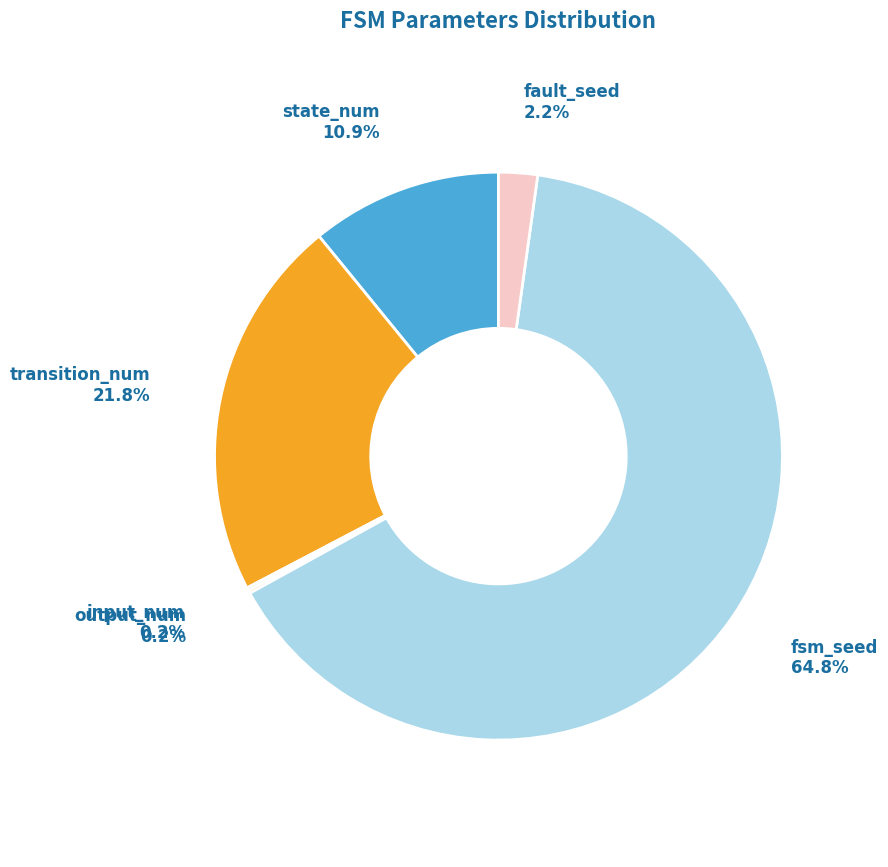

To the nearest percent, what is the average slice percentage?

17%